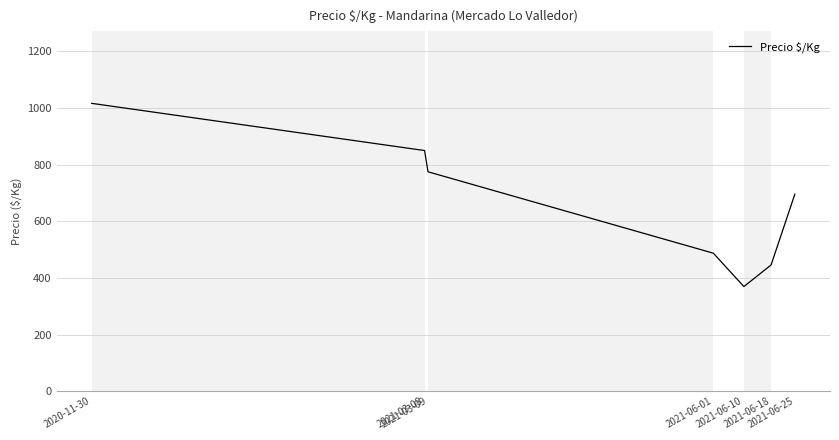

What is the change in value from 2021-03-09 to 2021-06-18?

-329.2